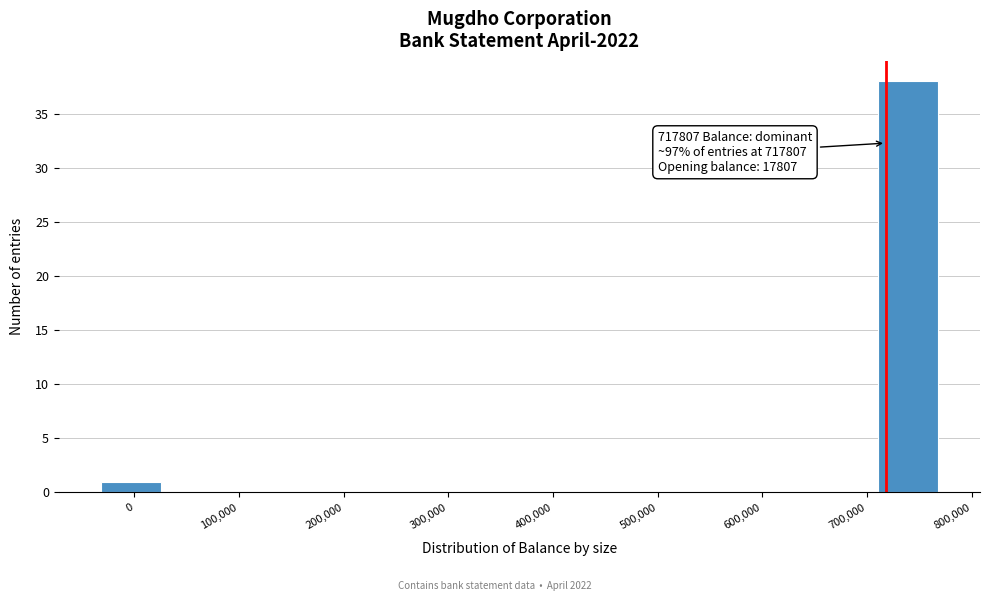

Which range on the x-axis has the tallest bar?

710000 to 770000